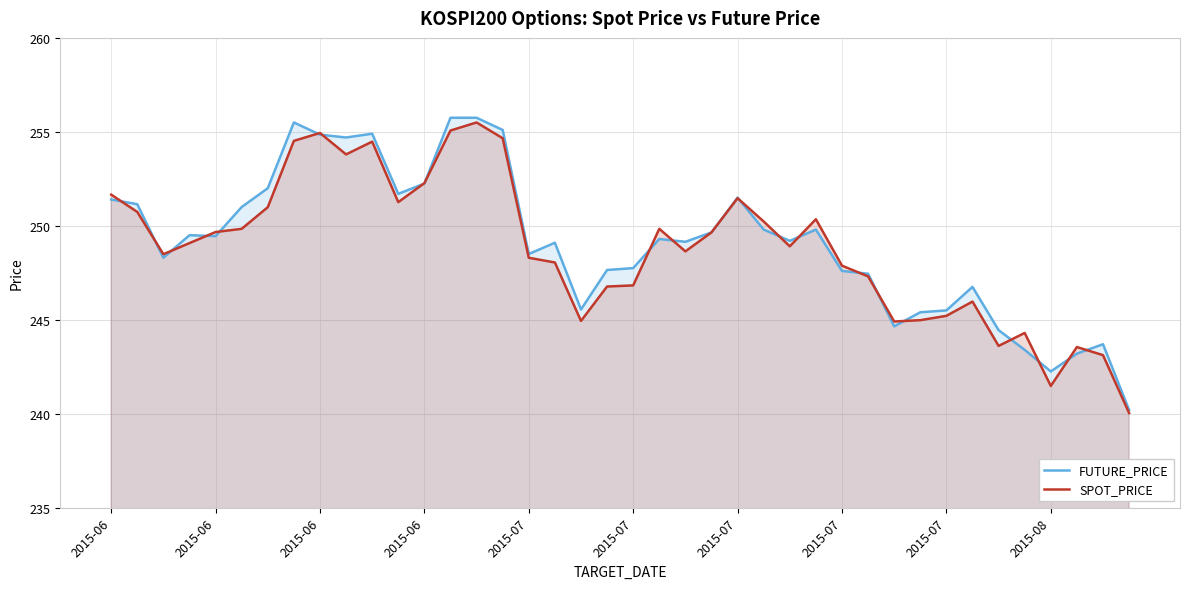

What is the value of the FUTURE_PRICE point at the 35th from the left?

244.4